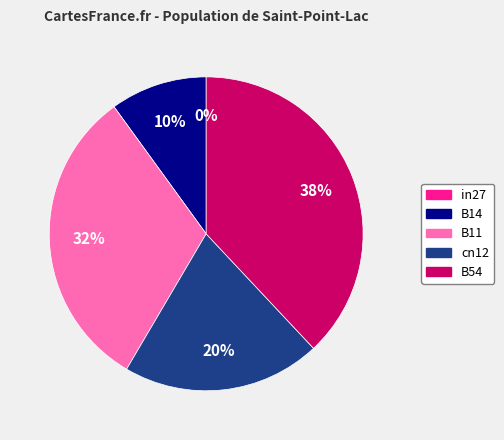

What is the change in value from in27 to B14?

+0.1